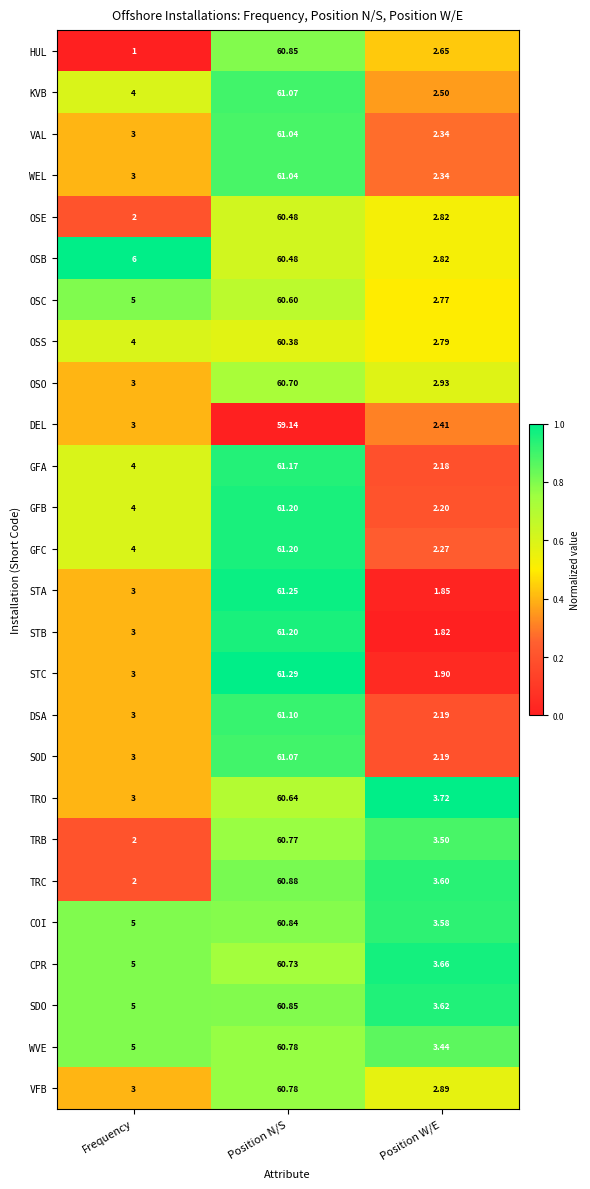

Rank the categories by WEL value from highest to lowest.

Position N/S, Frequency, Position W/E